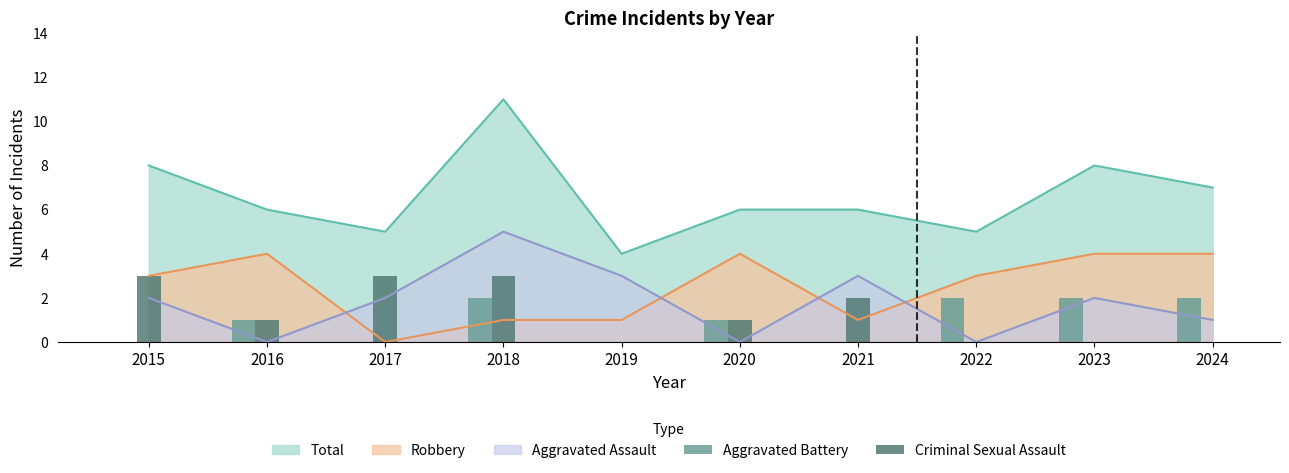

True or false: Robbery and Total intersect in this chart.

False